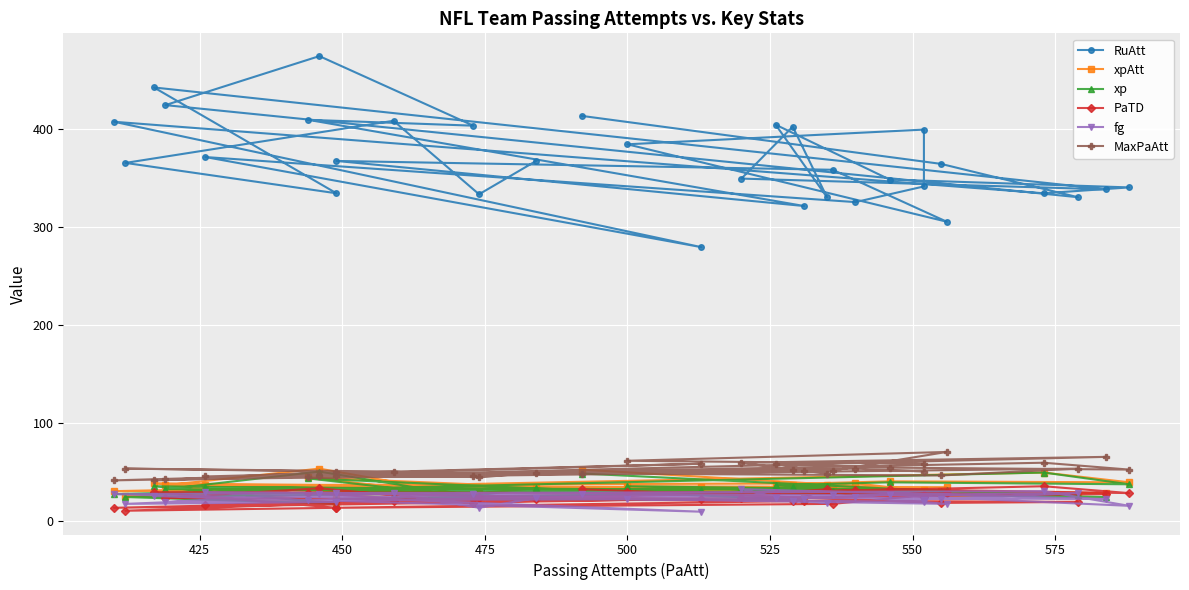

What is the spread (max minus min) of values at 525?

385